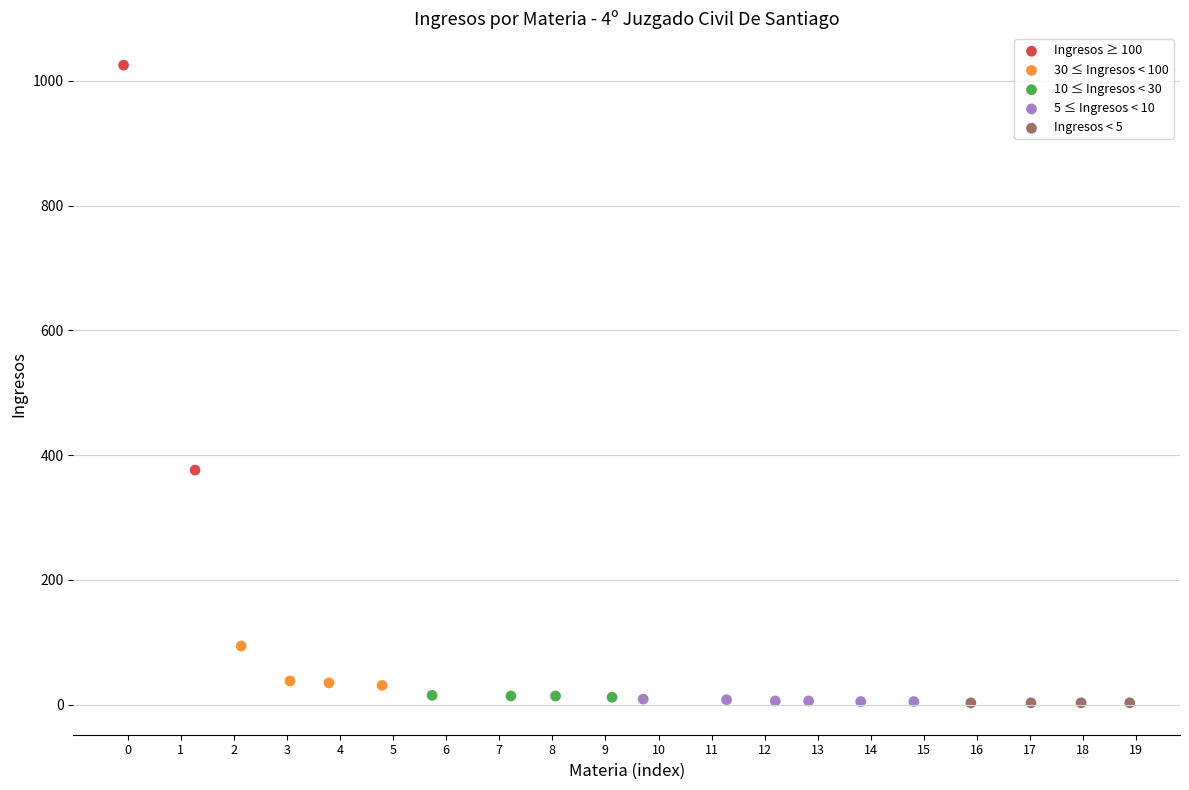

What are all the series names shown in the legend?

Ingresos ≥ 100, 30 ≤ Ingresos < 100, 10 ≤ Ingresos < 30, 5 ≤ Ingresos < 10, Ingresos < 5